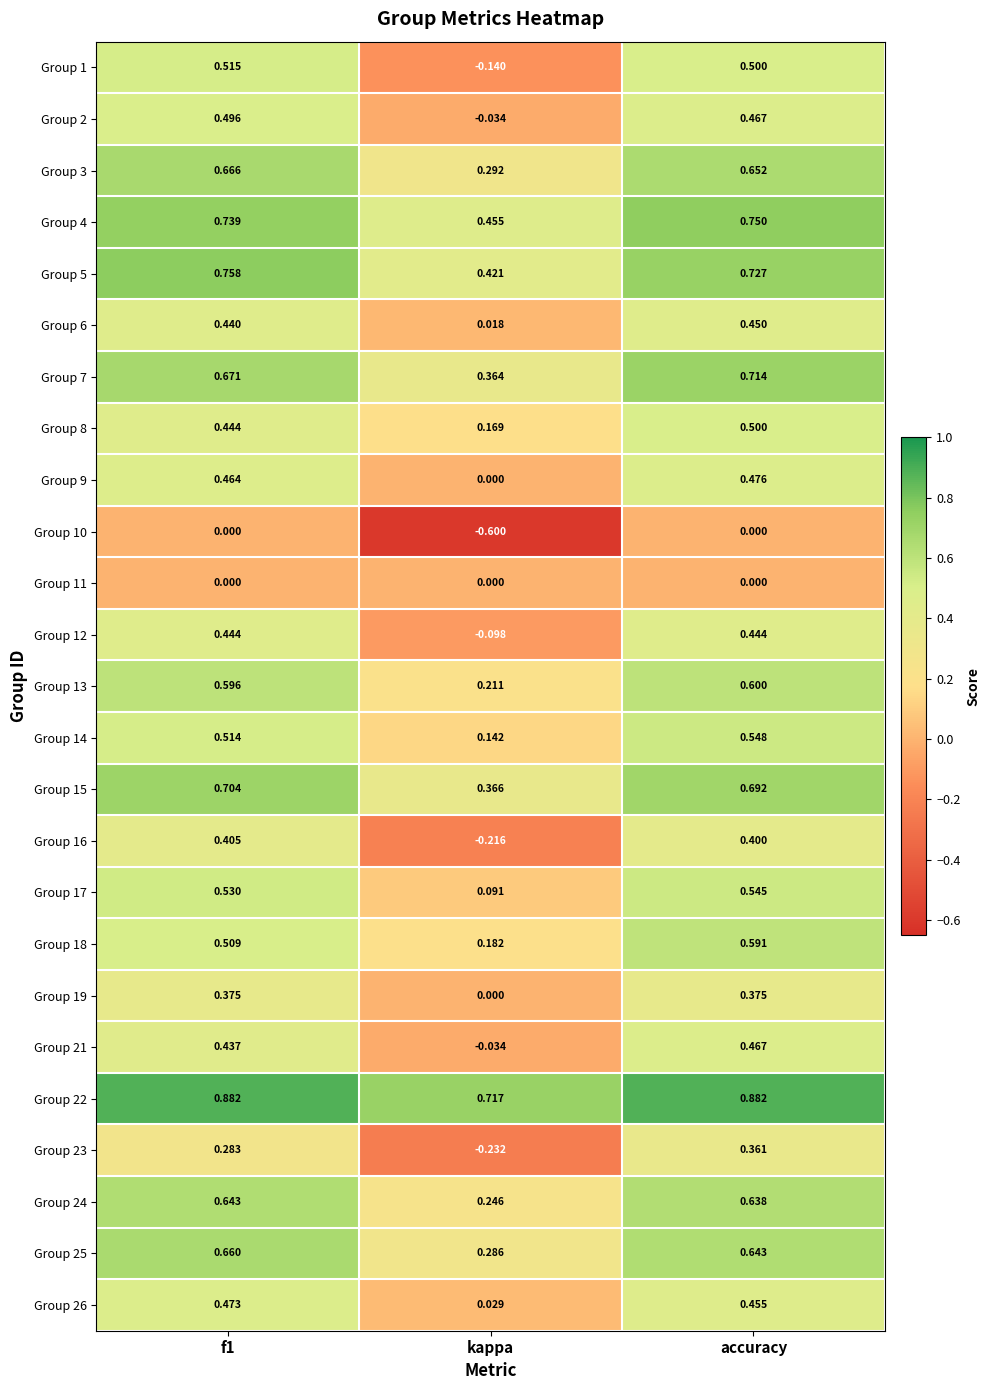

Which category has the lowest value in the Group 10 series?

kappa